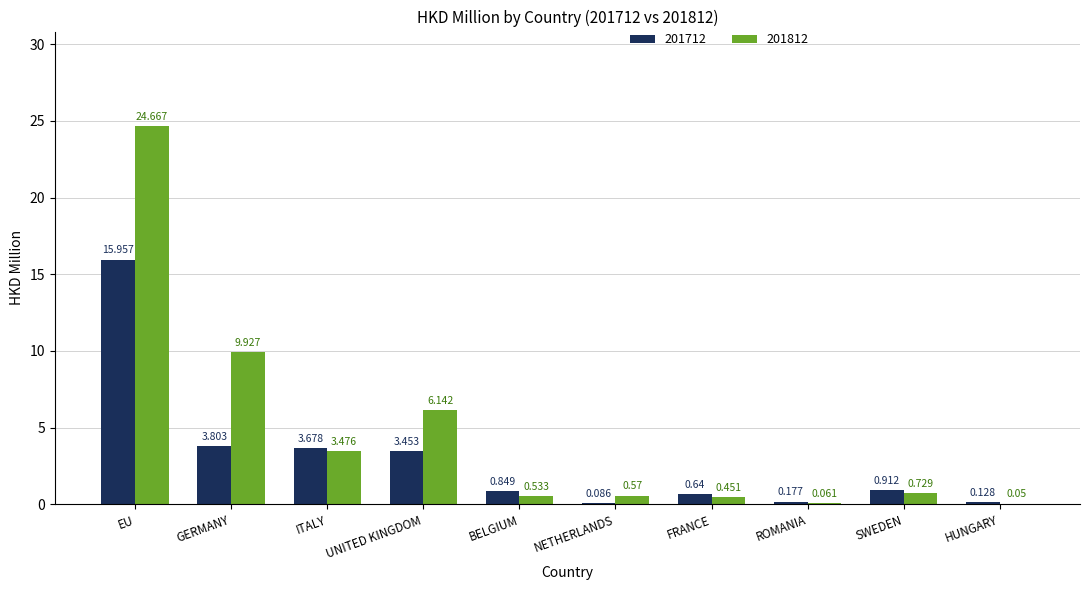

At which label is 201712 closest to 8?

GERMANY